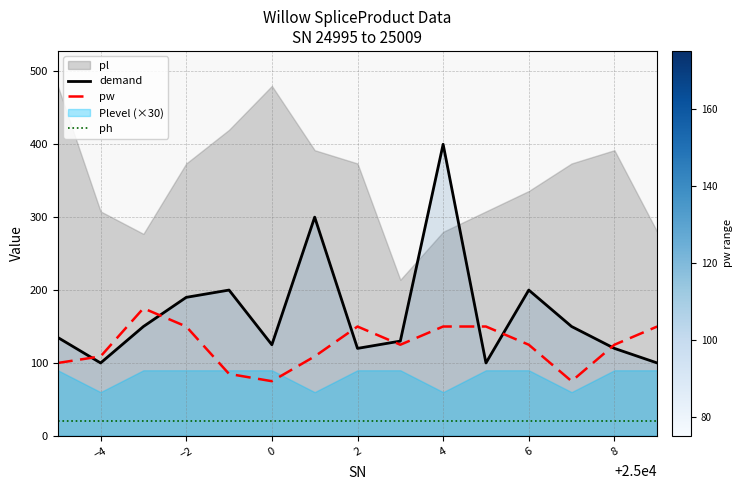

True or false: demand and ph cross at least once.

False